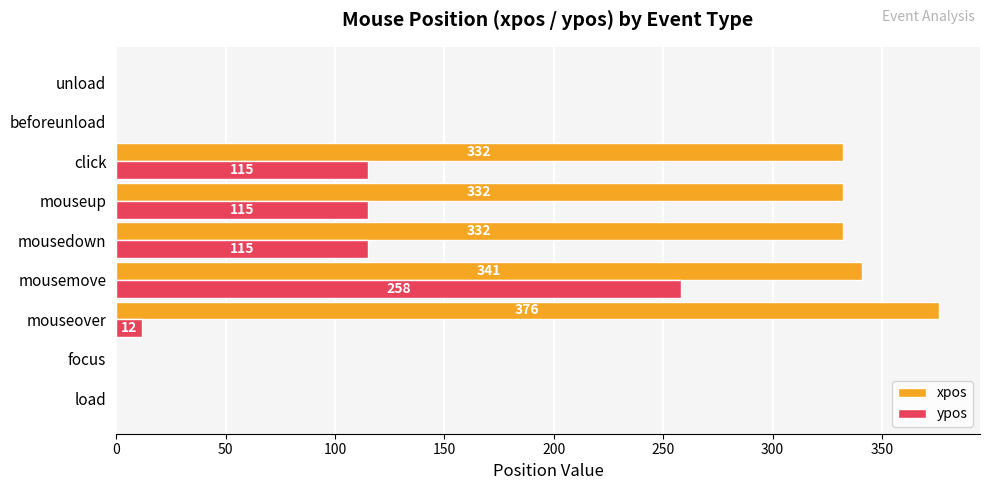

Which series changed the most between mousemove and mousedown?

ypos